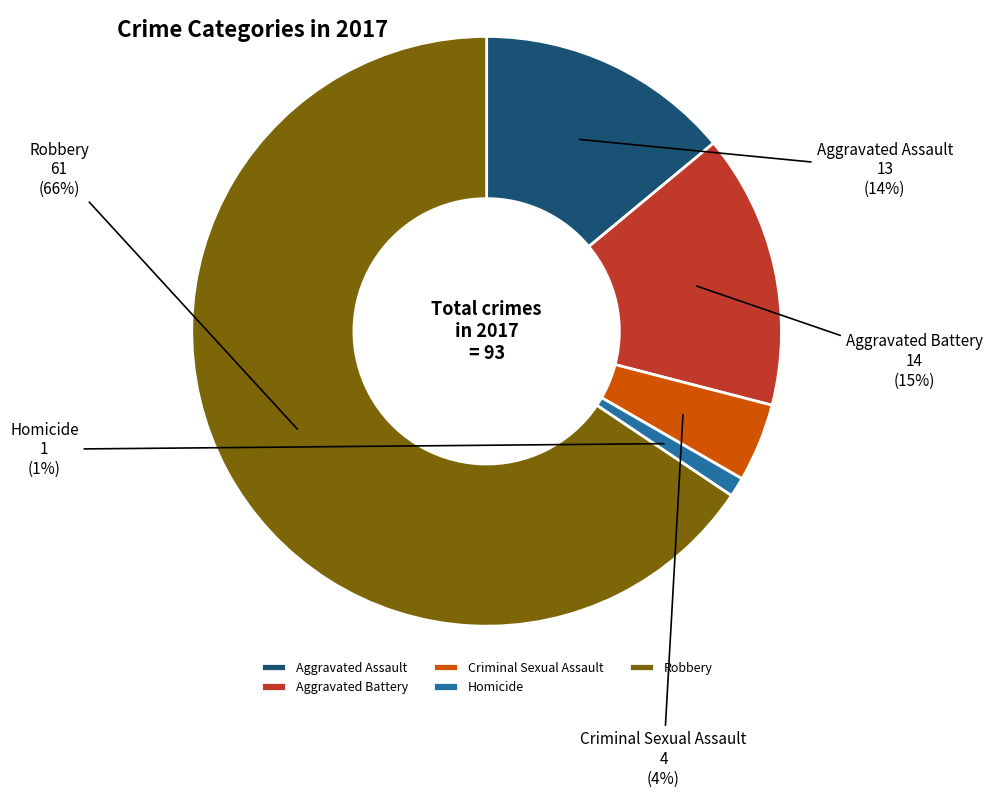

To the nearest percent, what percentage of the pie is Aggravated Battery?

15%